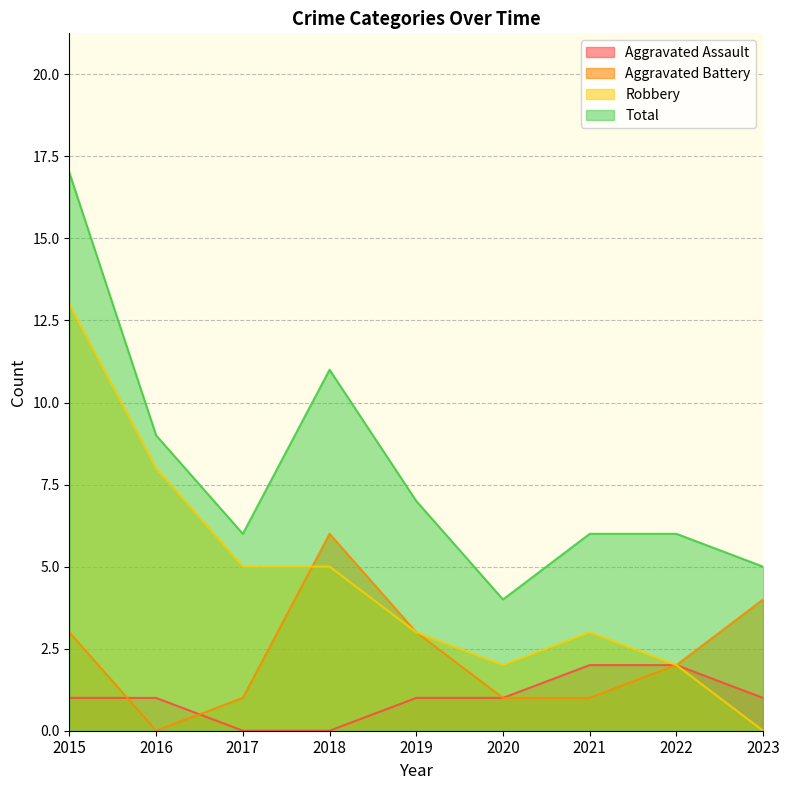

The value of Total at 2023 is 7. True or false?

False